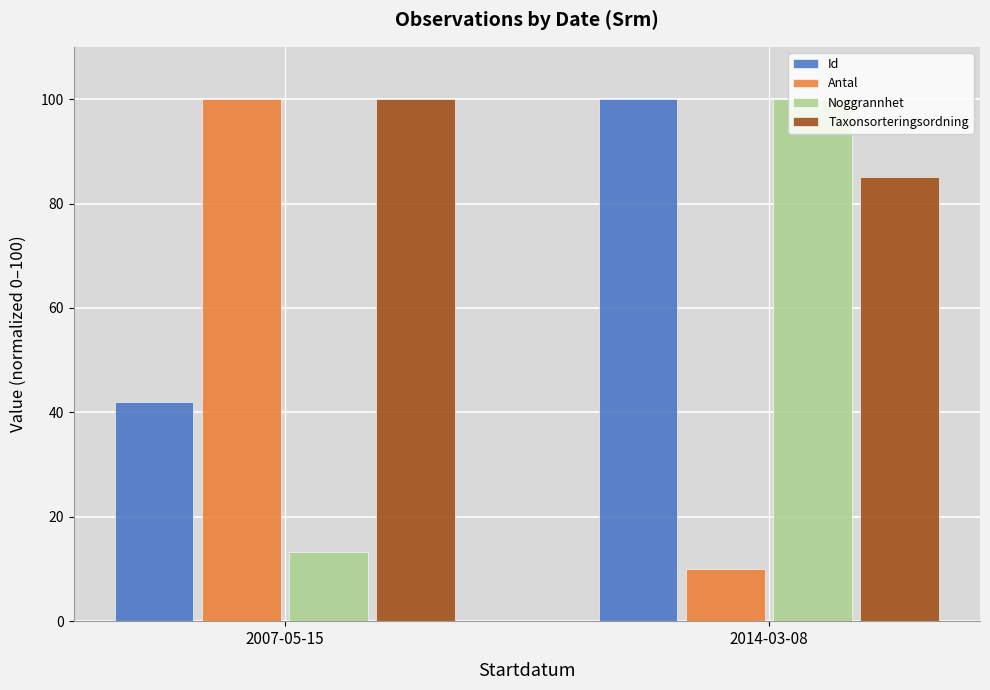

Is the value of Taxonsorteringsordning at 2014-03-08 greater than the value of Noggrannhet at 2007-05-15?

Yes